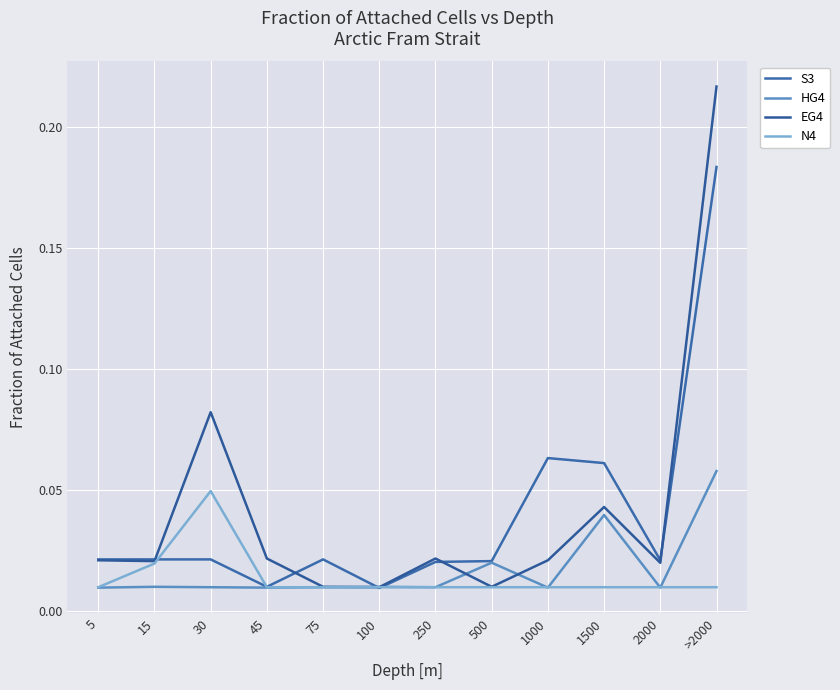

Which series ends up on top after the final intersection of N4 and S3?

S3